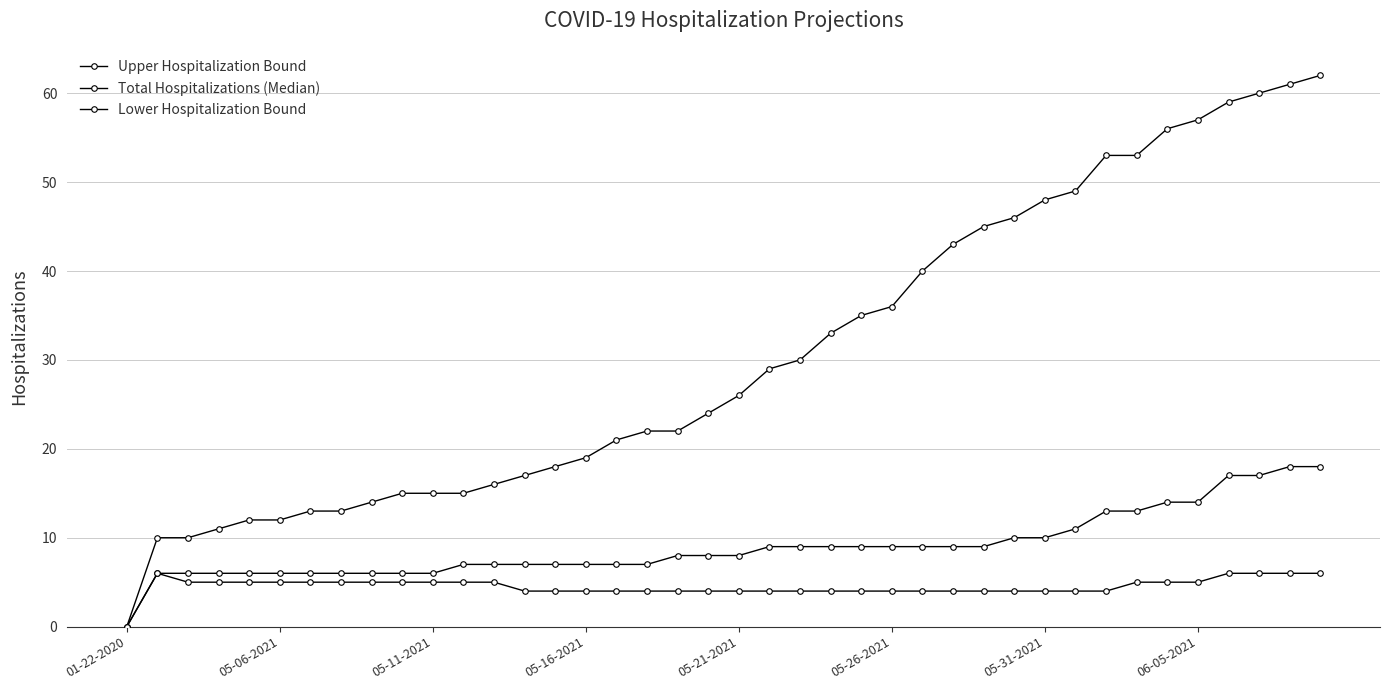

How many values in Upper Hospitalization Bound are above zero?

39